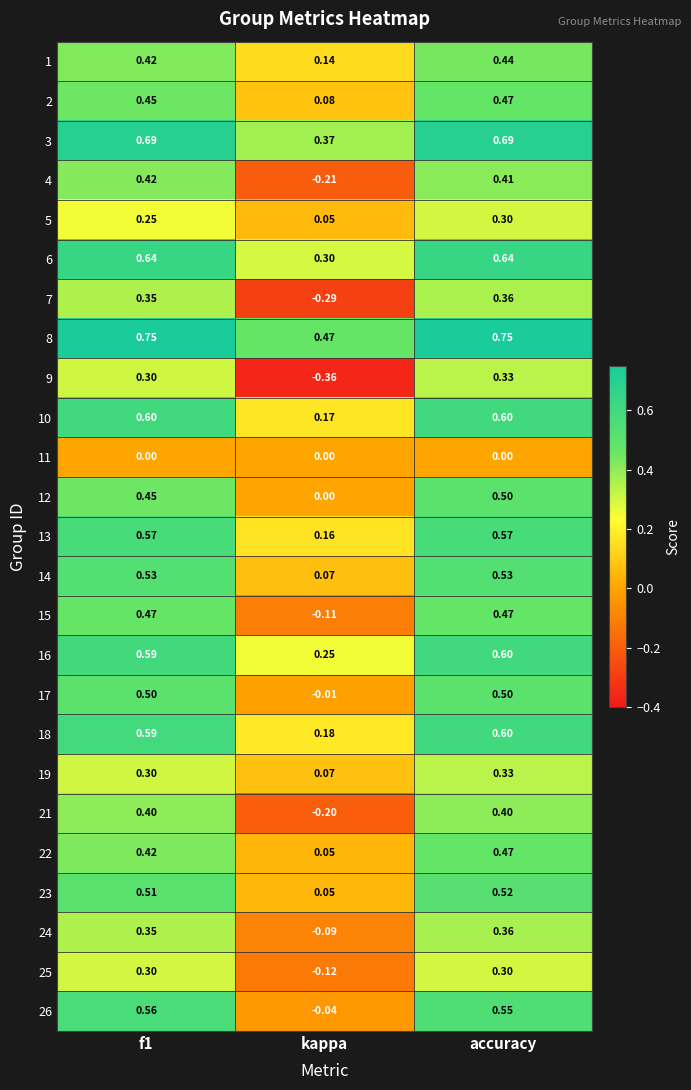

Is the value of 2 at kappa greater than the value of 25 at f1?

No